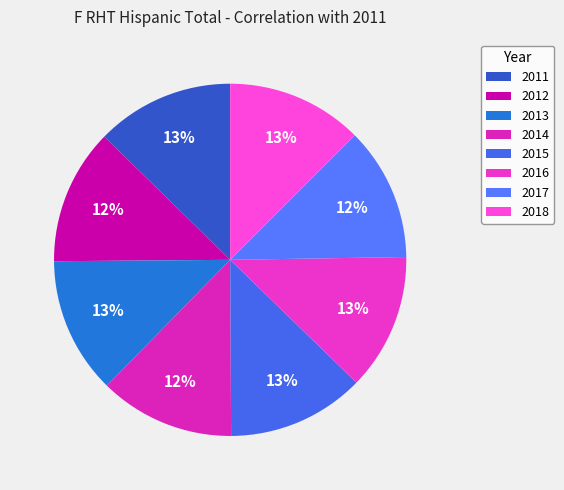

To the nearest percent, what is the combined percentage of 2013 and 2018?

25%